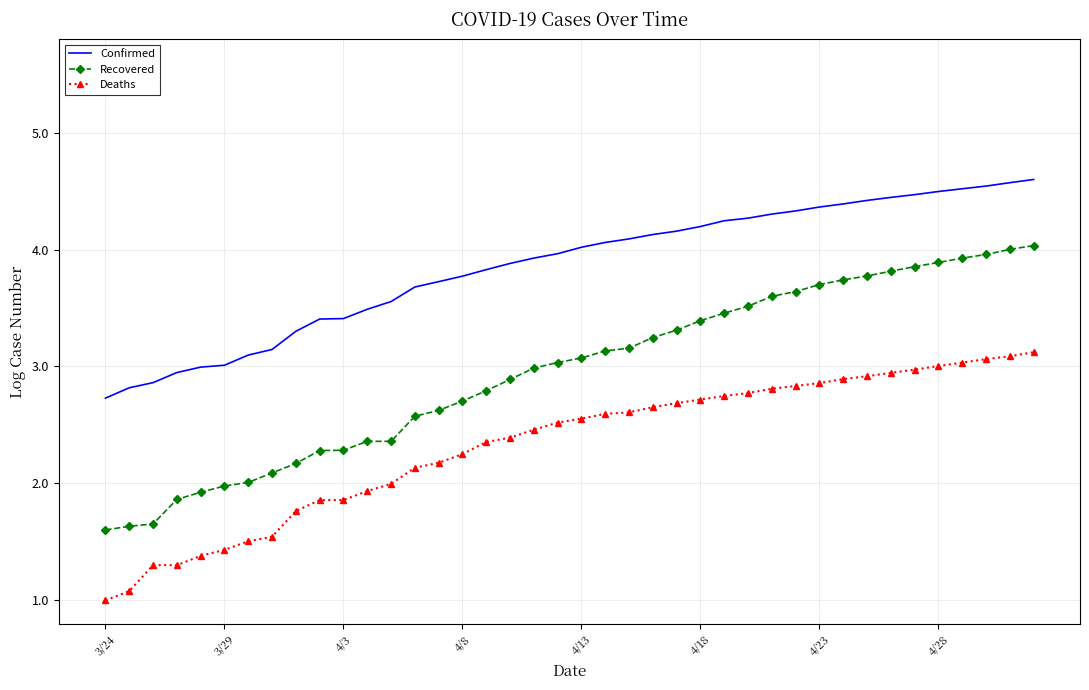

What is the average value of the Confirmed series?

3.9